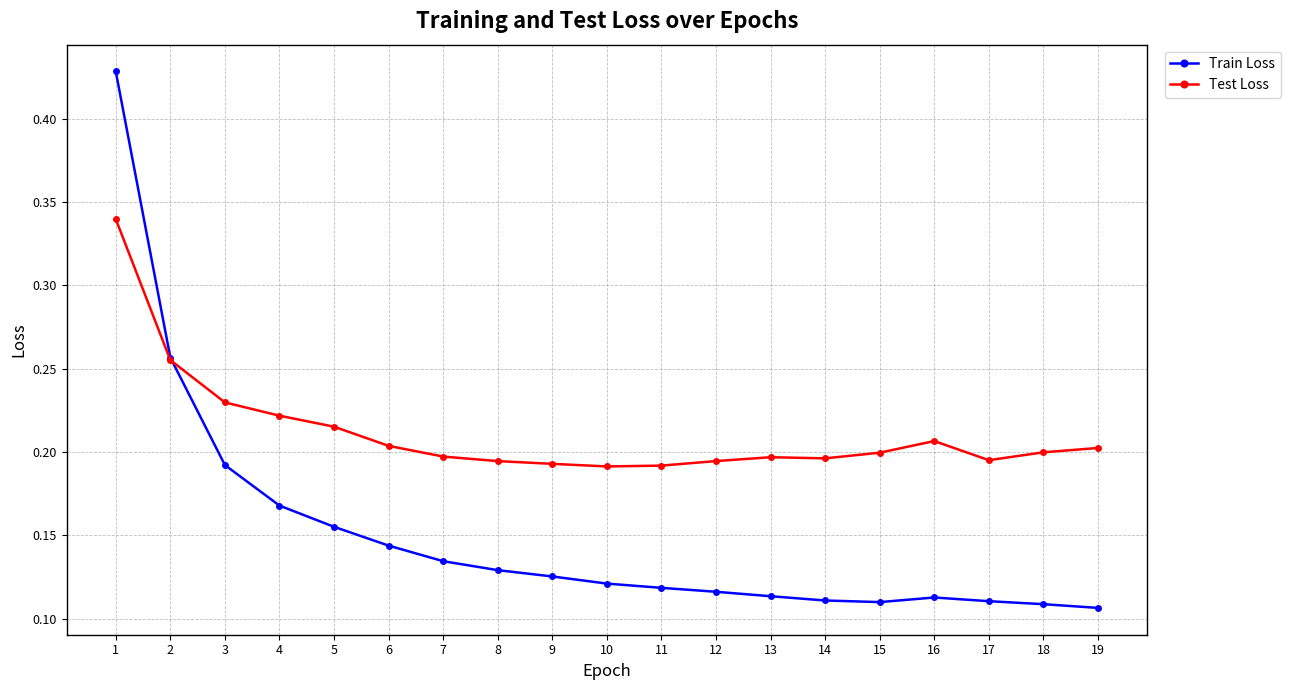

Is it true that Test Loss equals 0.1 at 16?

False